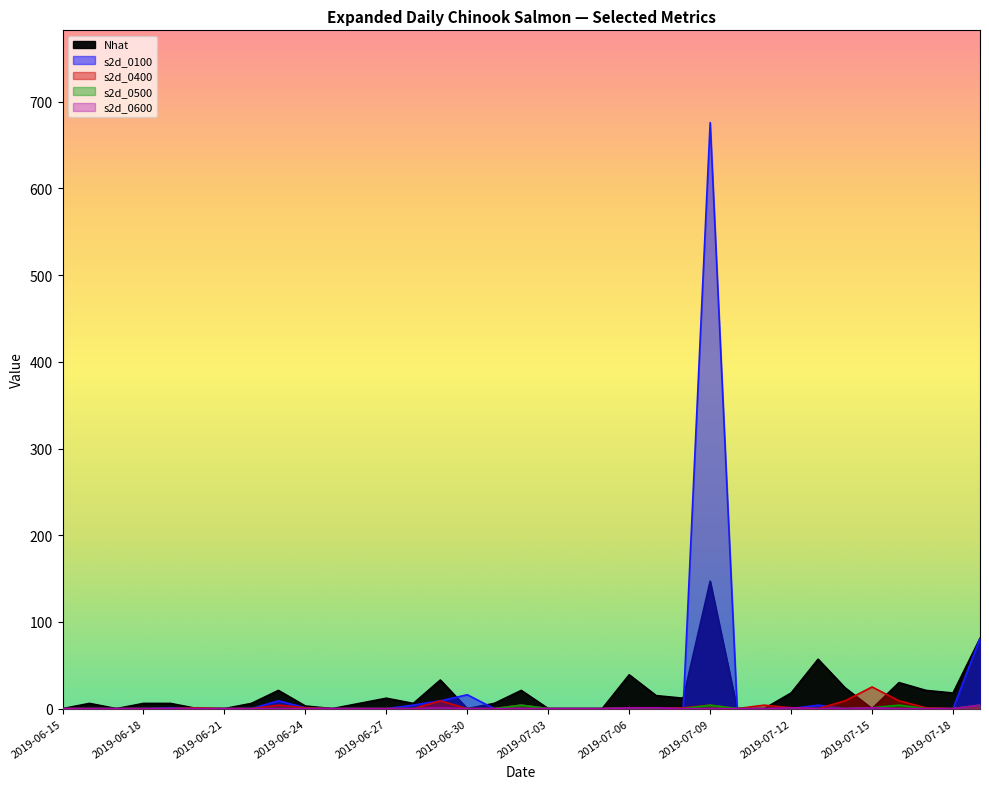

Is it true that Nhat equals 24 at 2019-07-13?

False